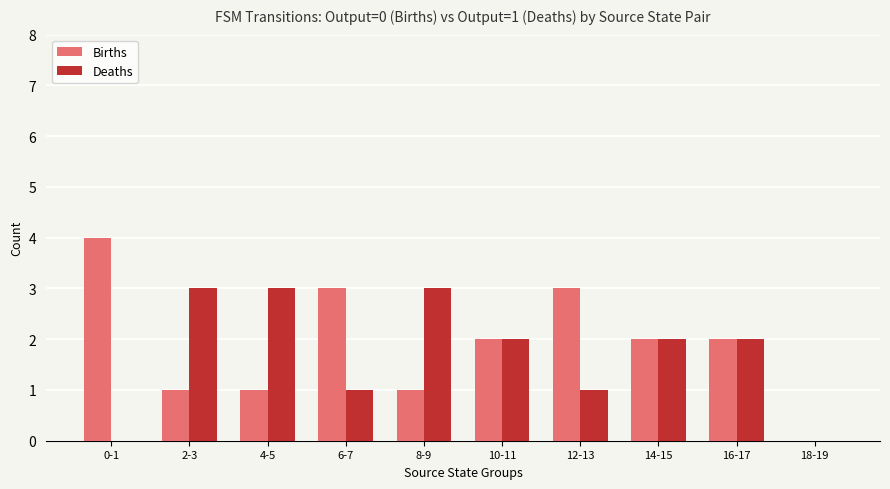

Is it true that Deaths equals 3 at 2-3?

True